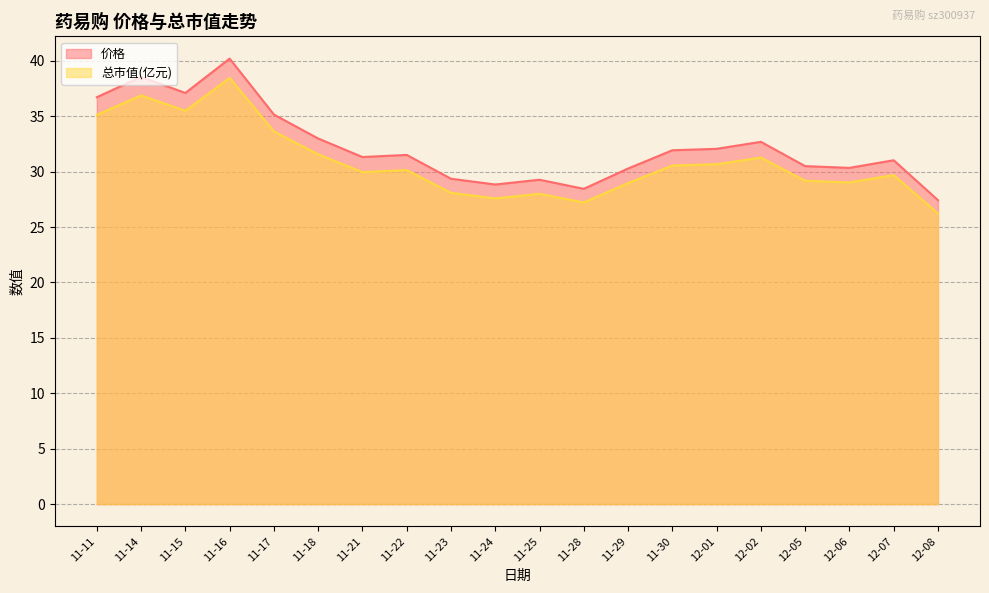

How many lines are shown in the chart?

2